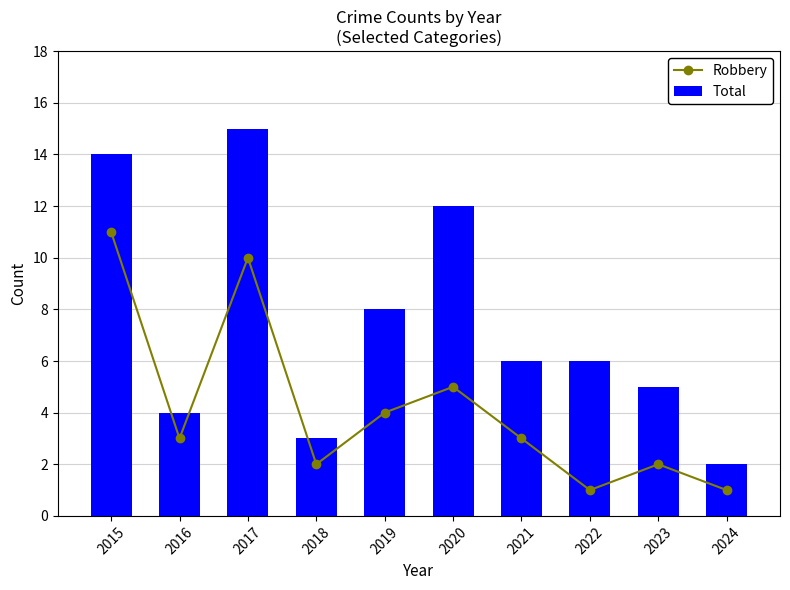

What is the spread (max minus min) of values at 2018?

1